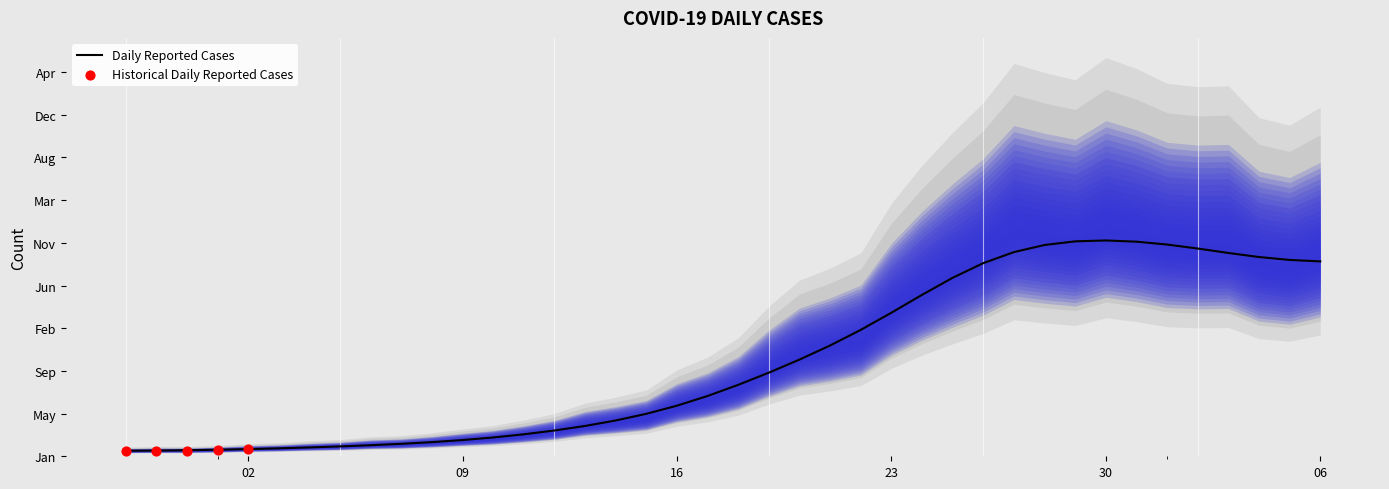

Approximately how many times larger is the value at 2020-04-04 compared to 2020-03-01?

30.5